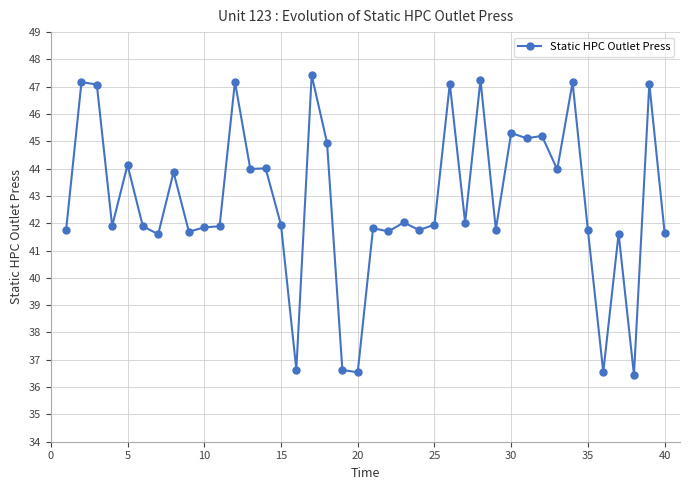

What is the maximum value shown in the chart?

47.4